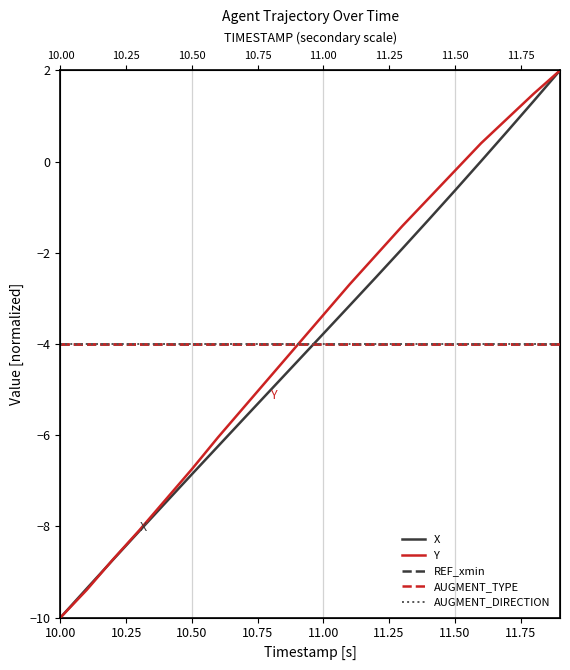

What is the label of the 15th point from the right?

10.50